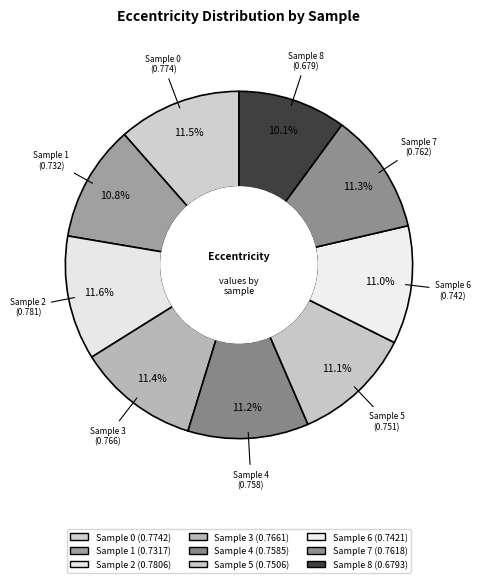

What portion of the pie excludes Sample 1?

89.2%